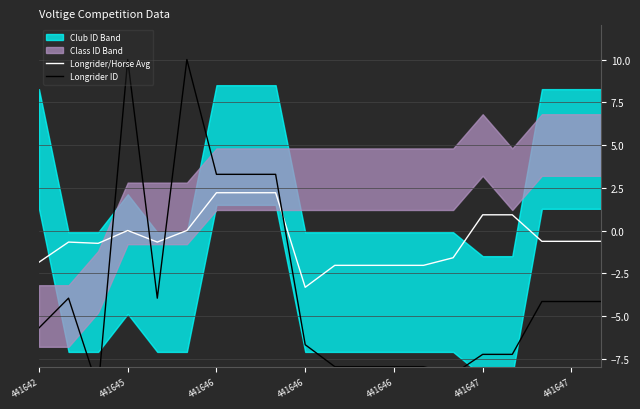

Does the chart have visible grid lines?

Yes